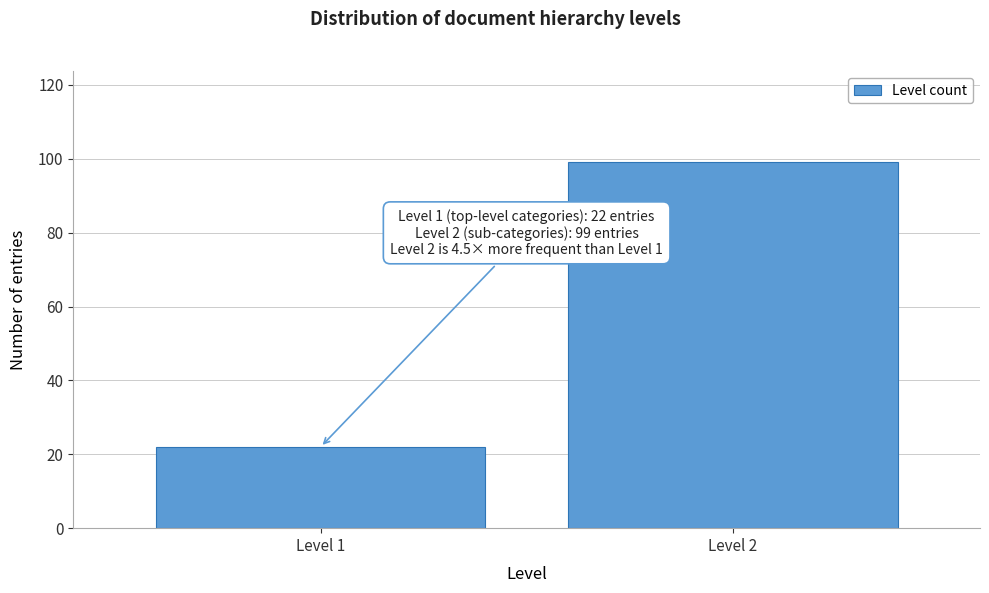

Reading left to right, extract all data points from this chart.

Level 1=22	Level 2=99